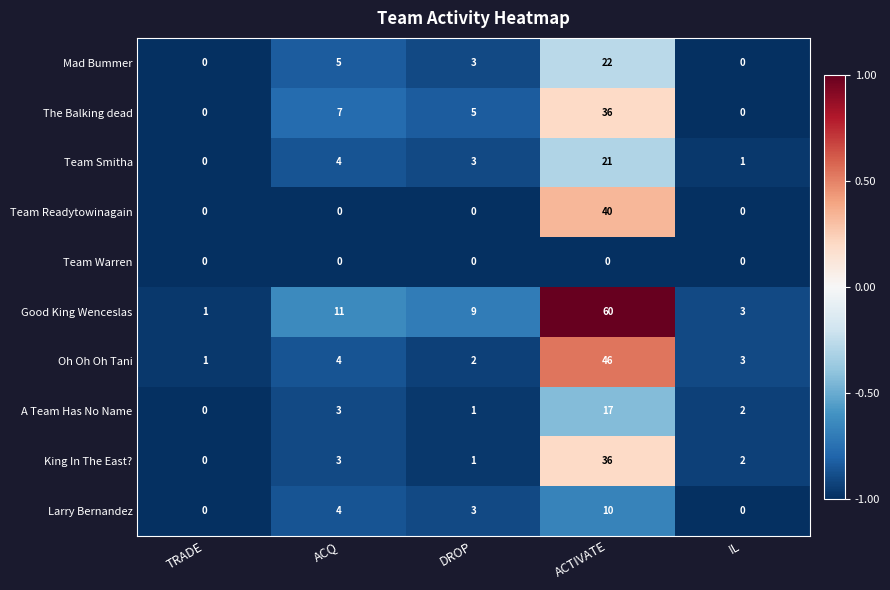

How many positive values does the Mad Bummer series have?

3